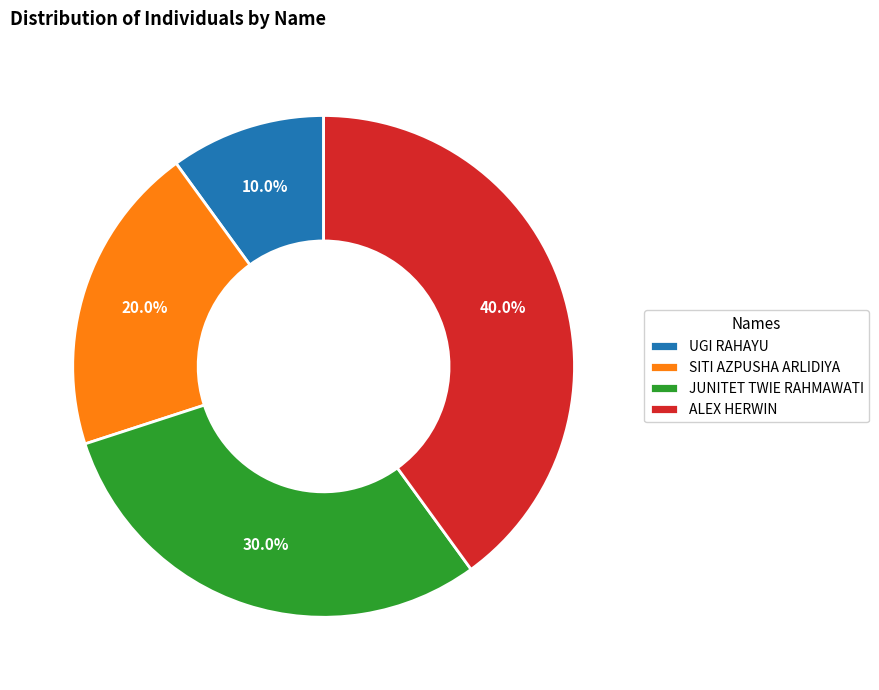

How many slices are in this pie chart?

4